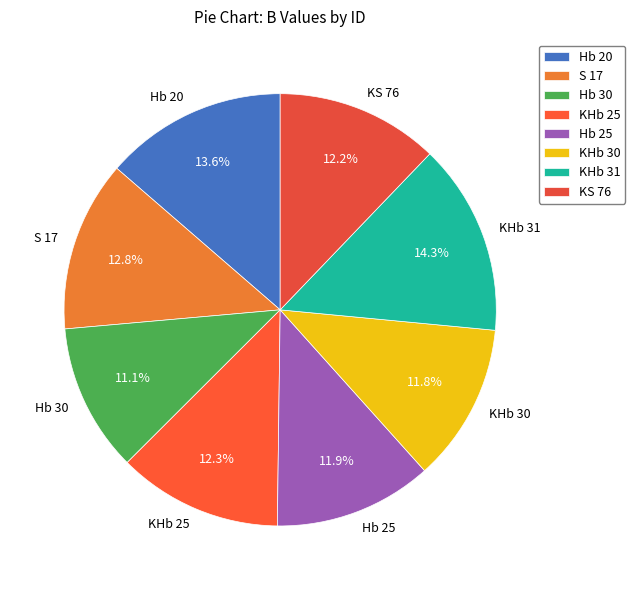

Count the number of slices in the pie.

8